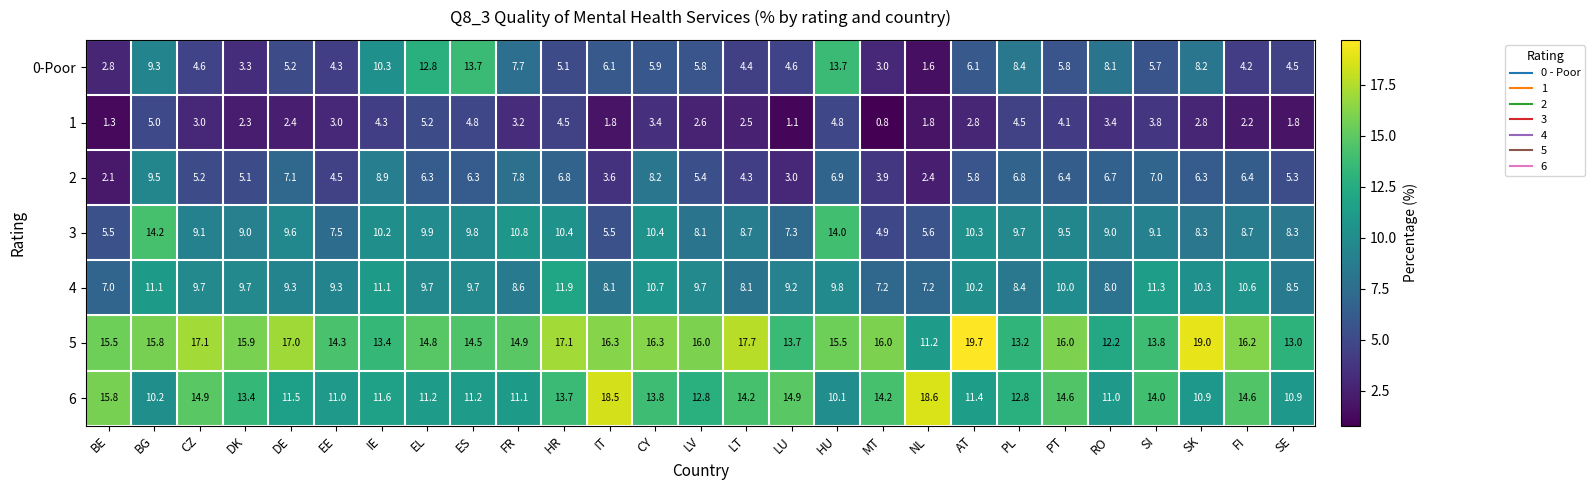

The value of 3 at SK is 11.0. True or false?

False